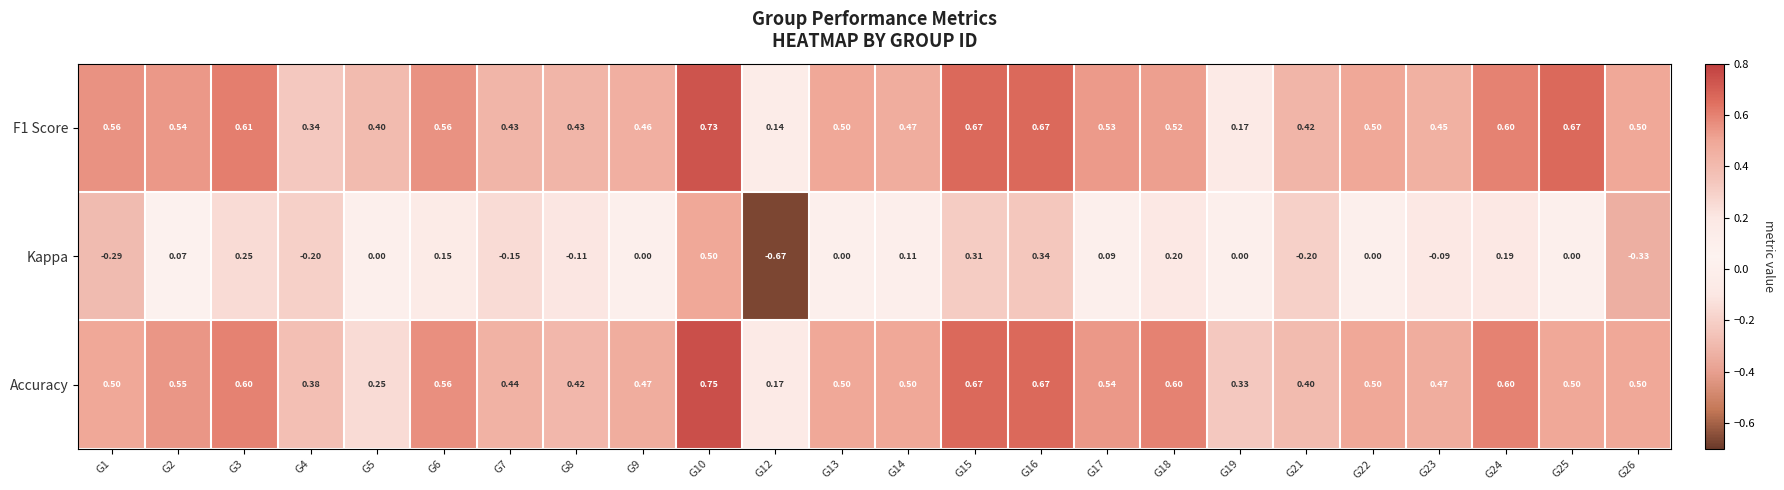

Is the value of Kappa at G12 greater than the value of F1 Score at G23?

No